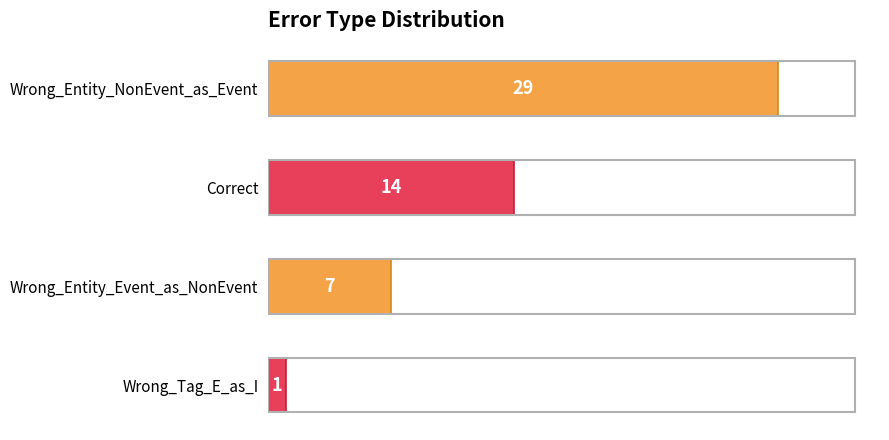

The value at Wrong_Tag_E_as_I is 1. True or false?

True